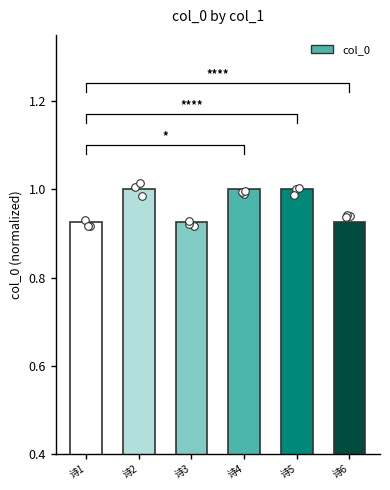

What is the change in value from 诗1 to 诗4?

+0.1